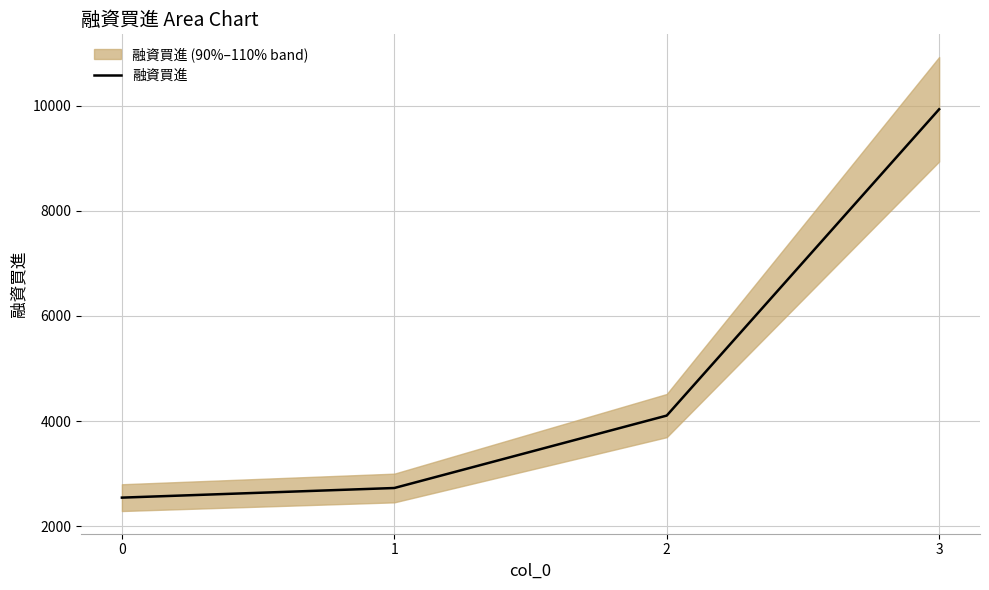

Reading right to left, list all the values displayed in this chart.

3=9930	2=4106	1=2729	0=2546